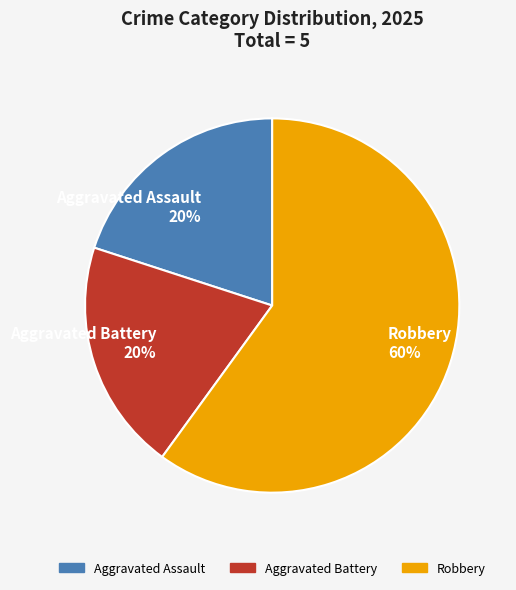

What is the largest slice in the pie chart?

Robbery